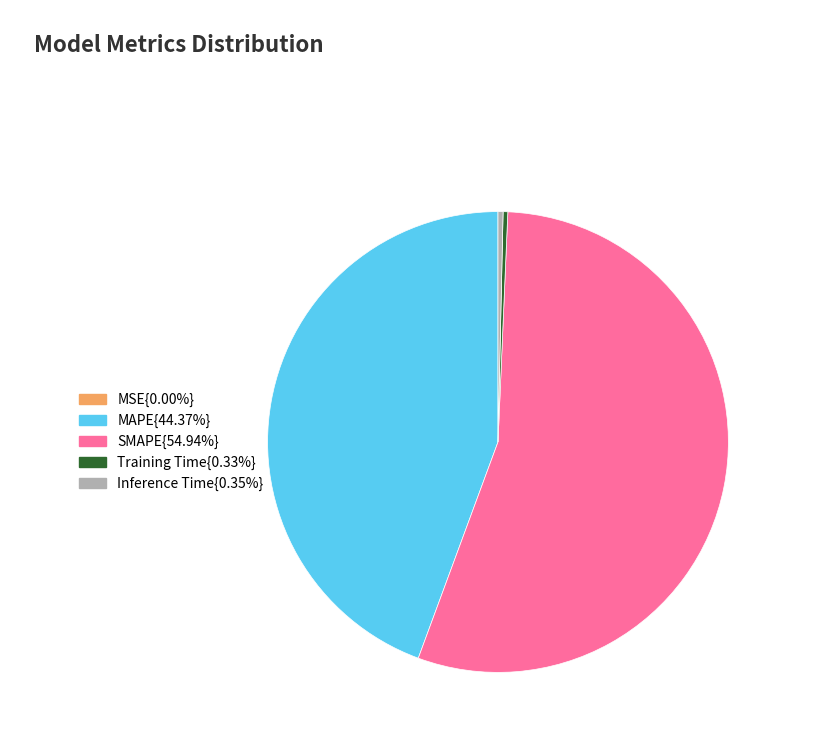

Is the sum of MAPE{44.37%} and Training Time{0.33%} greater than half?

No